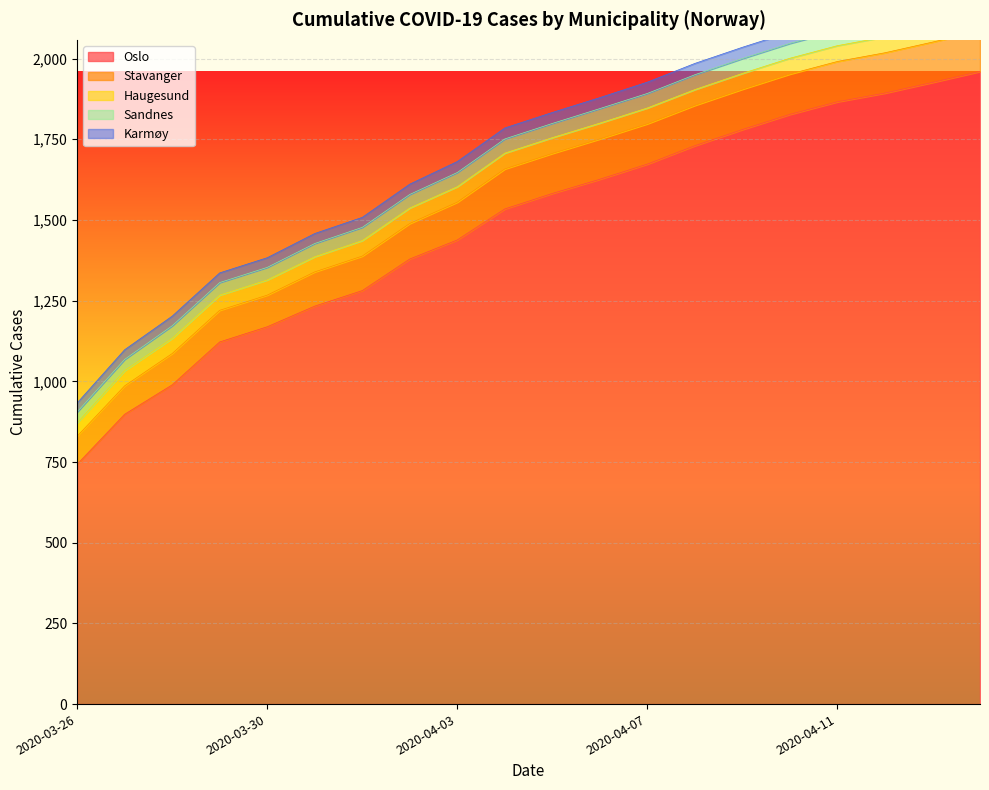

Which series has the largest range (max minus min)?

Oslo